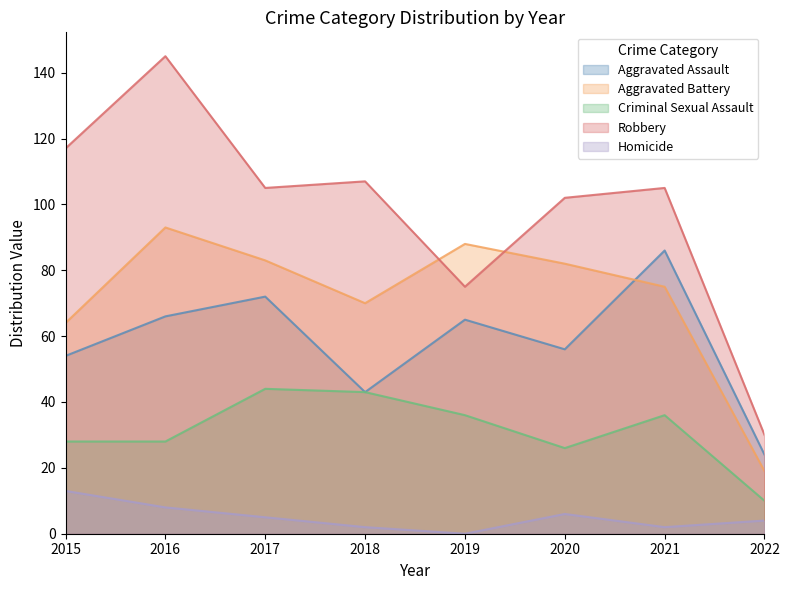

The Robbery series shows 105 at 2021. True or false?

True